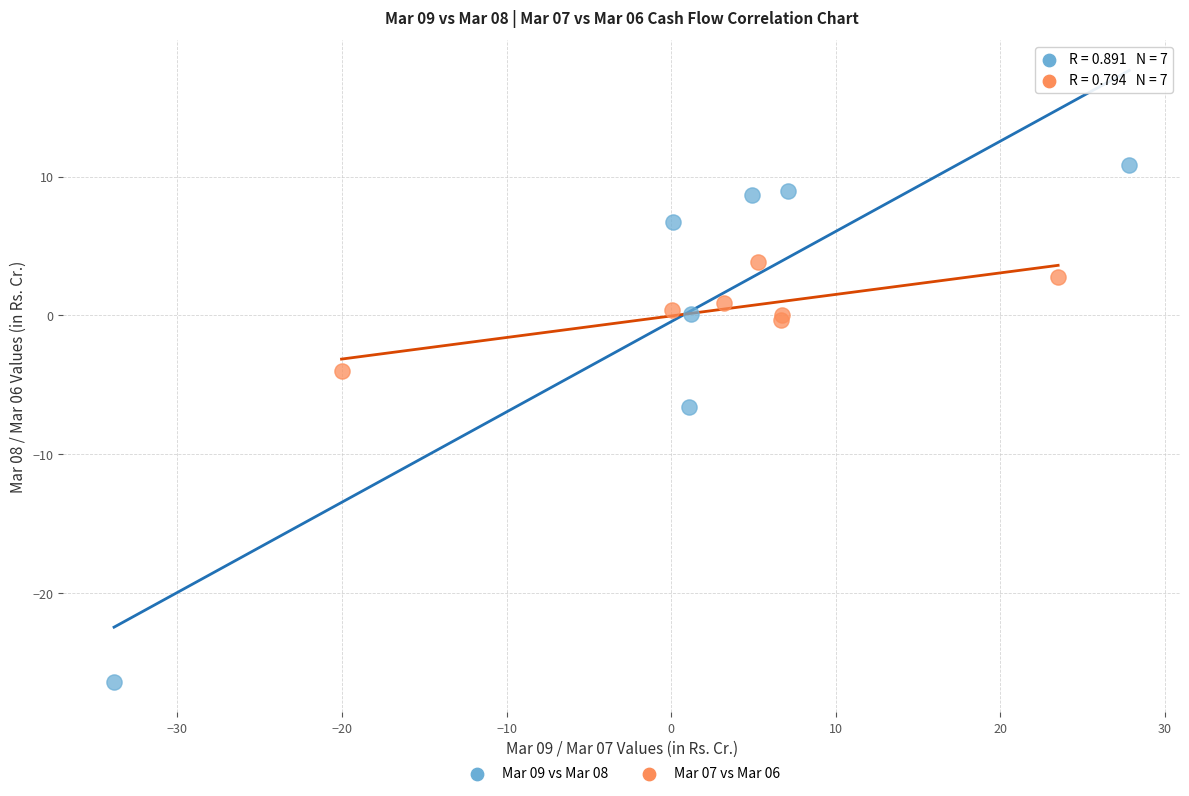

Which series has the widest spread of Y values?

Mar 09 vs Mar 08